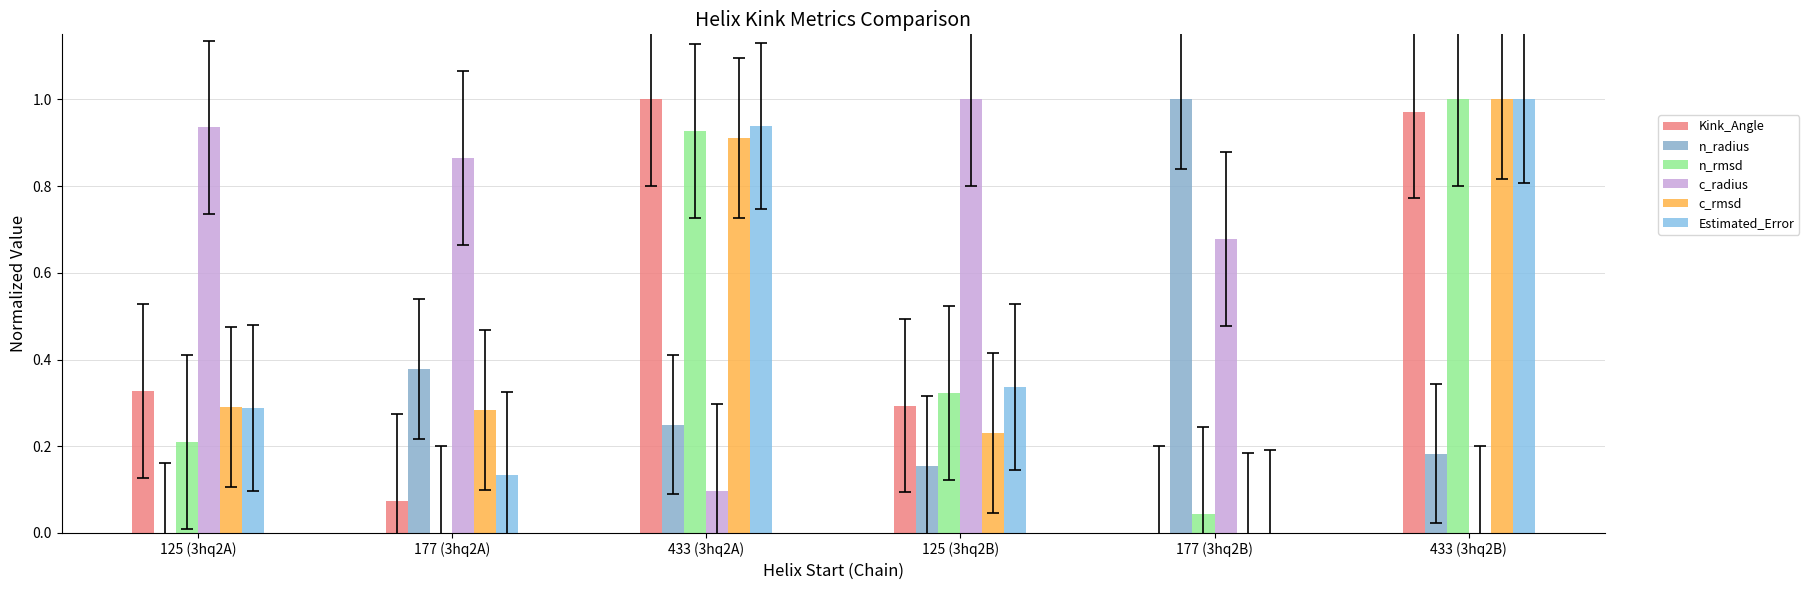

At which category does the chart reach its minimum across all series?

177 (3hq2B)